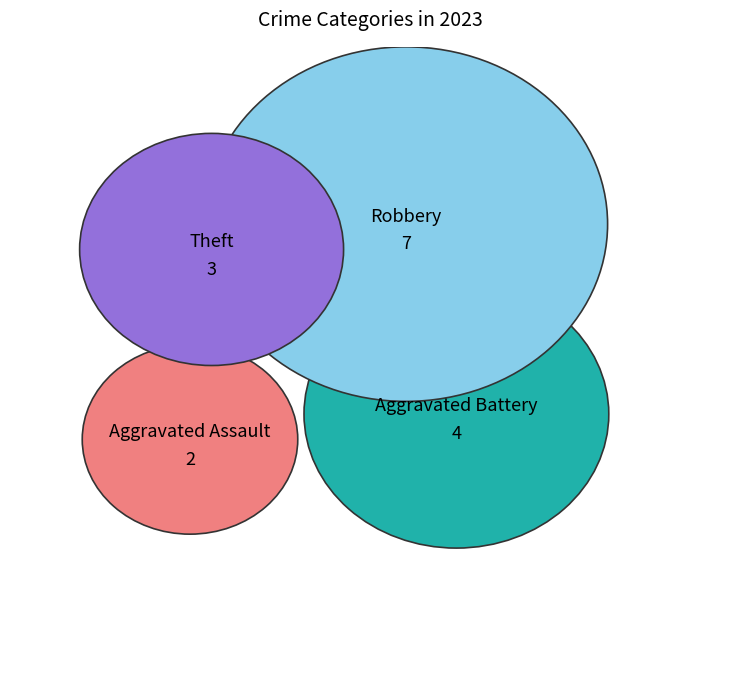

How many segments does this pie chart have?

4